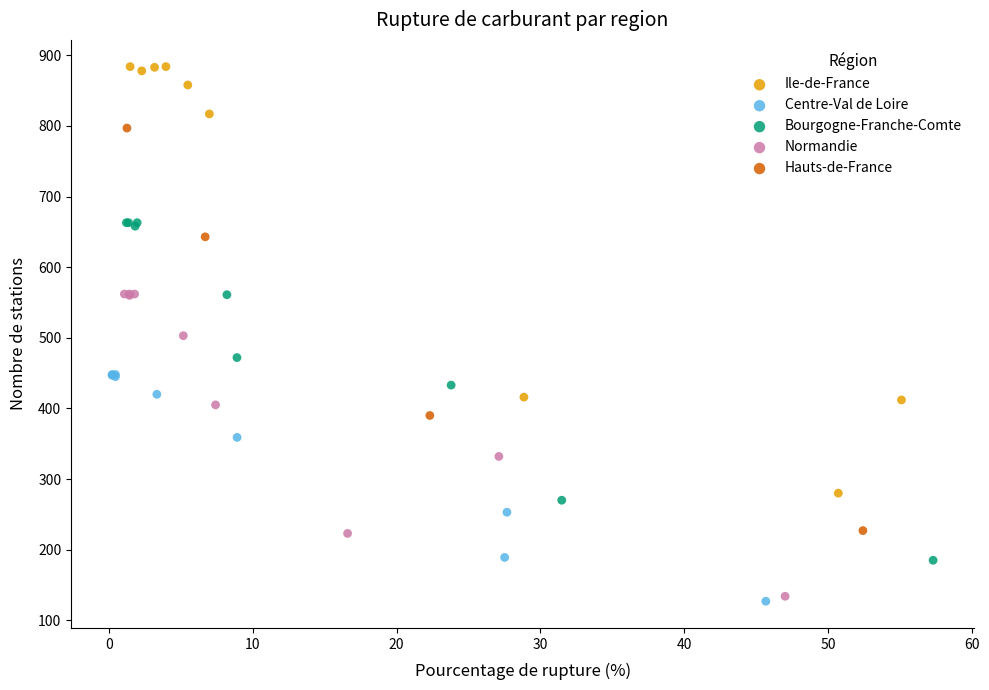

Which series has the widest spread of Y values?

Ile-de-France